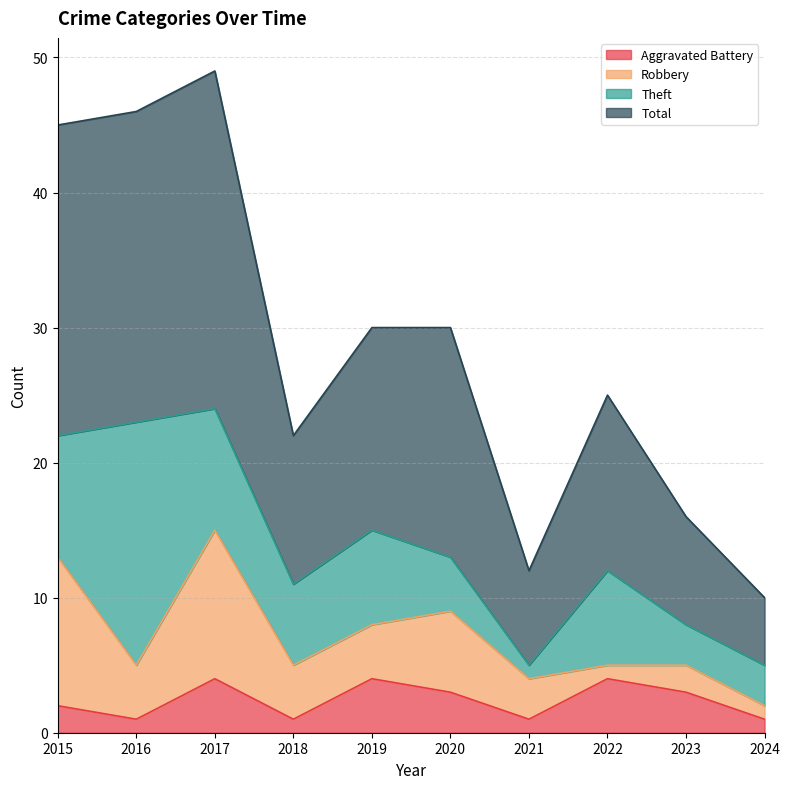

How many lines are shown in the chart?

4